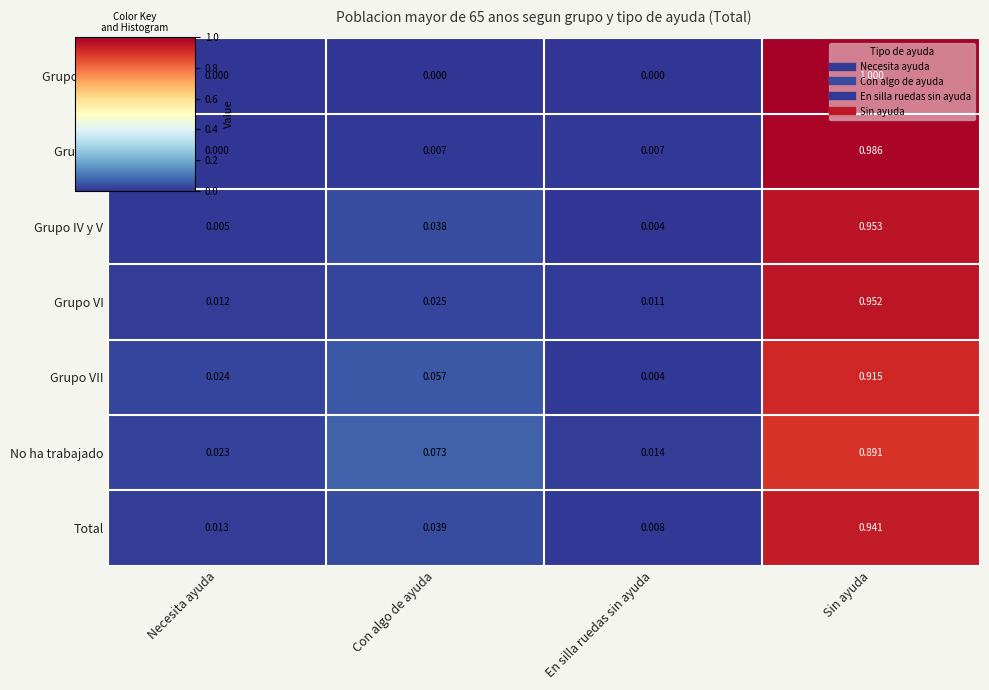

Which label corresponds to the largest value in the chart?

Sin ayuda